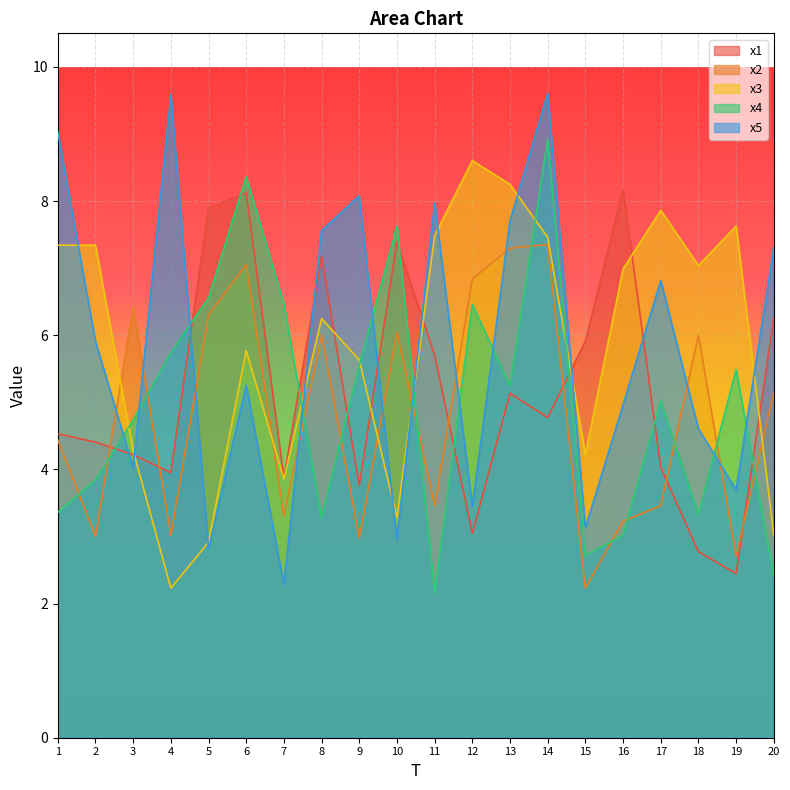

What are all the series names shown in the legend?

x1, x2, x3, x4, x5